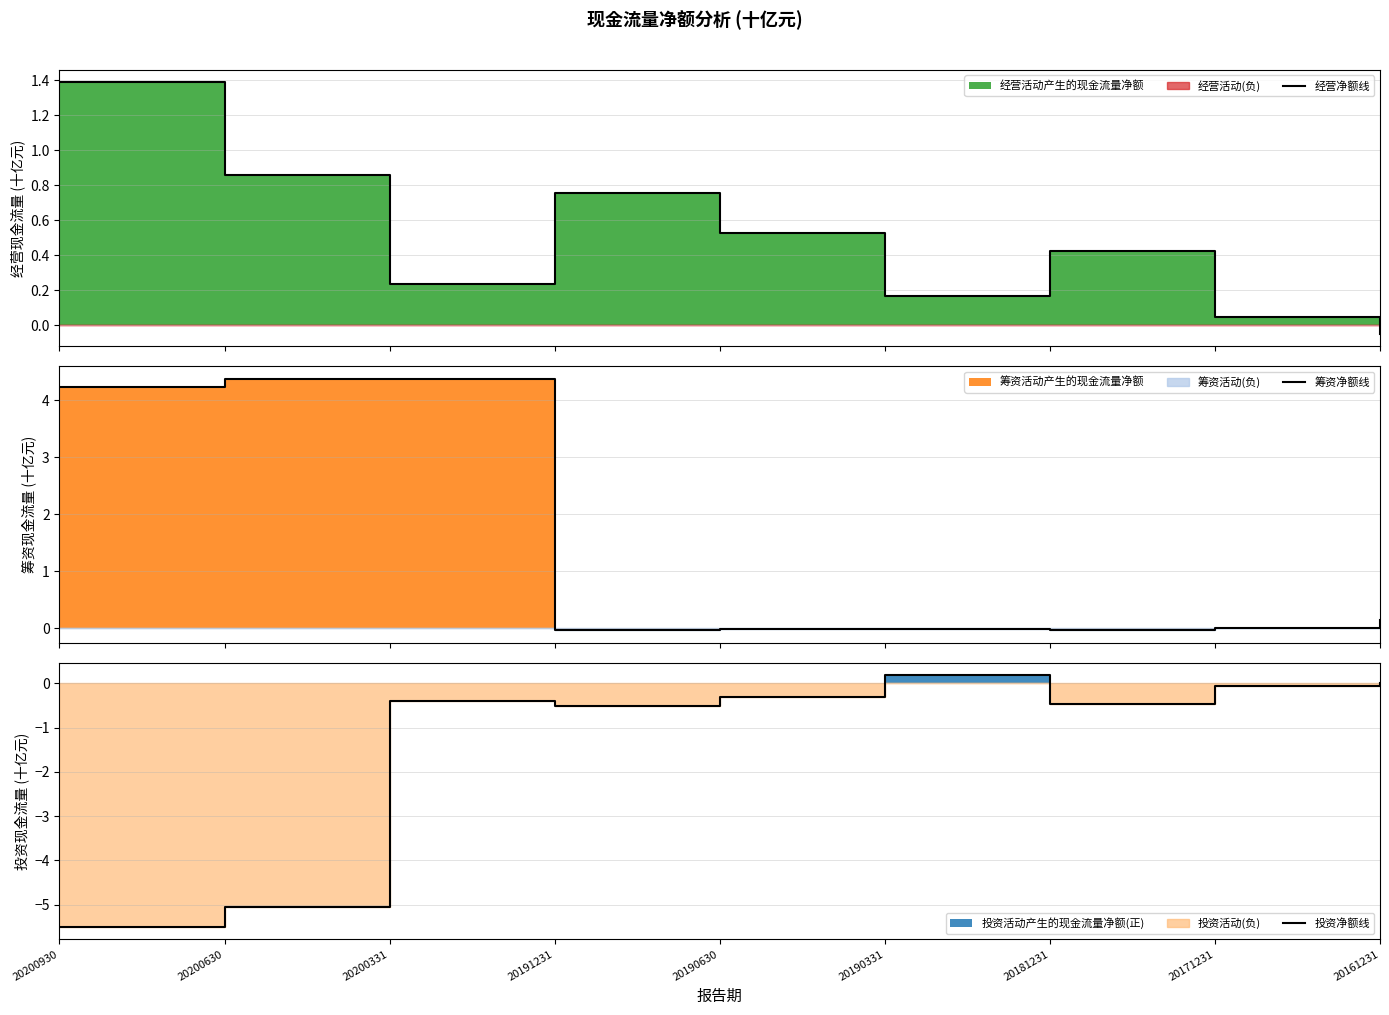

How many values in the 筹资净额线 series exceed 0?

4